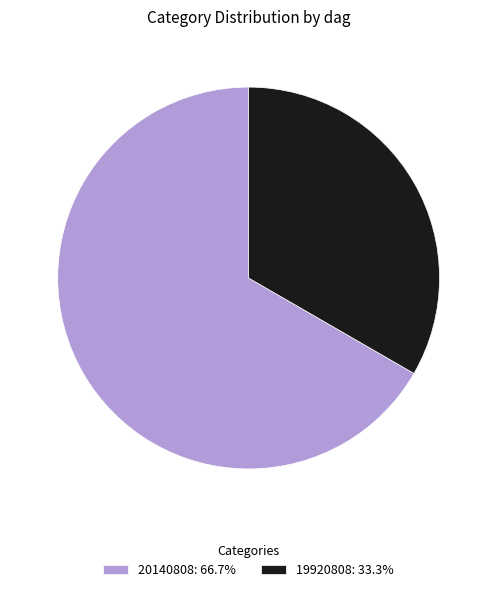

Do 20140808: 66.7% and 19920808: 33.3% together represent more than half of the pie?

Yes